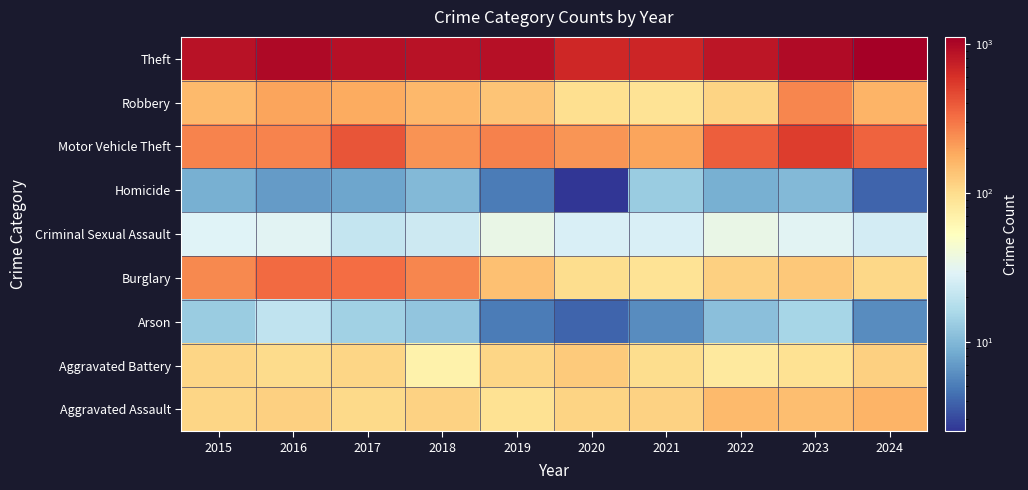

At how many categories does at least one series exceed 858?

7